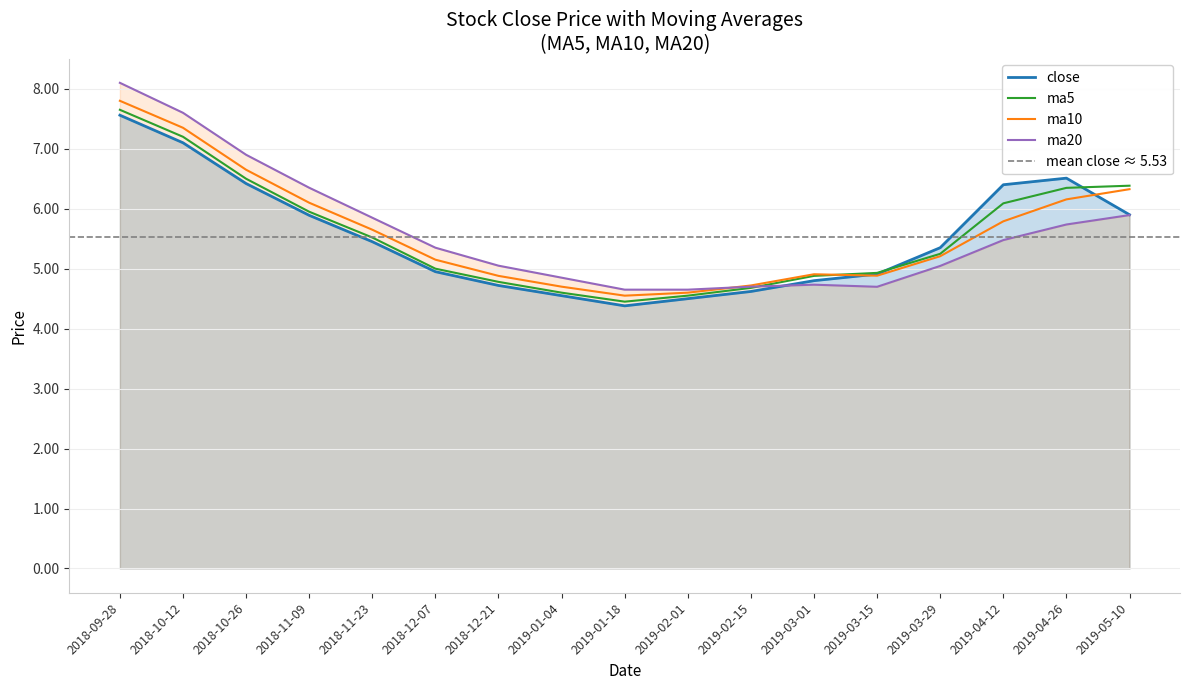

What is the label of the 10th point from the right?

2019-01-04